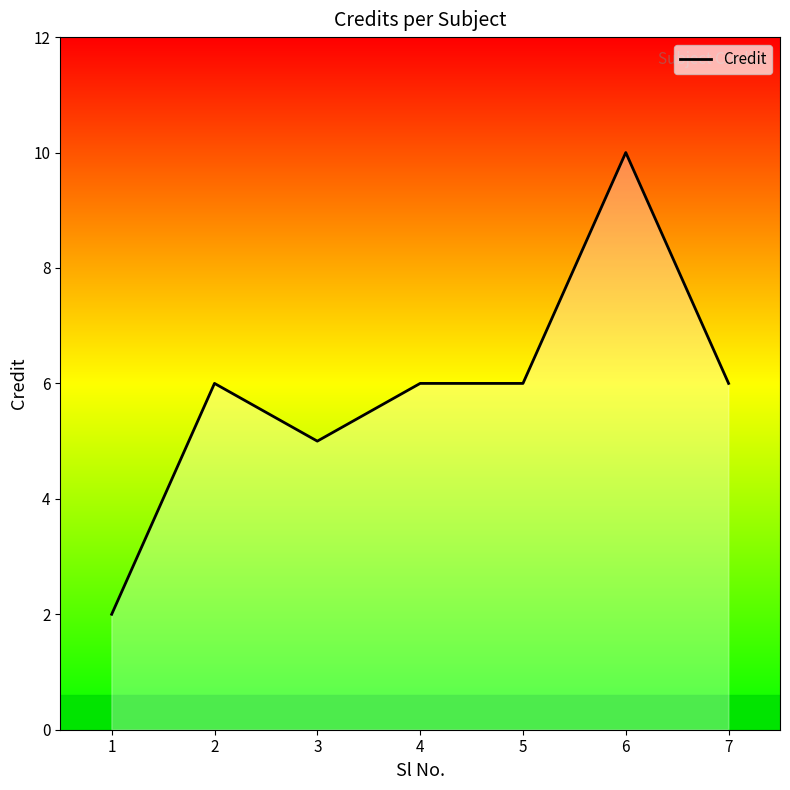

Read the value at 4.

6